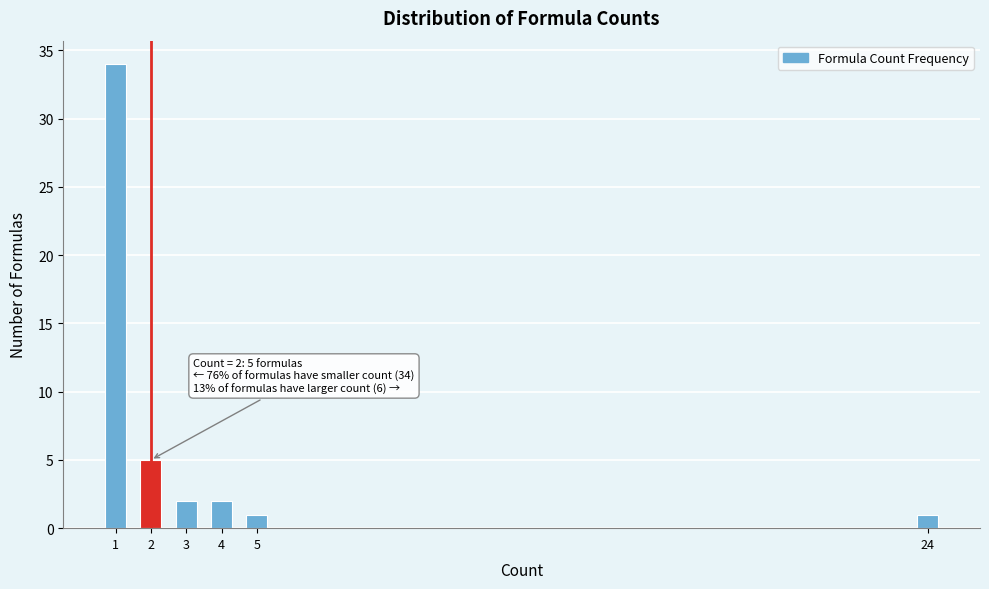

Reading right to left, what are all the values shown in this chart?

1	1	2	2	5	34